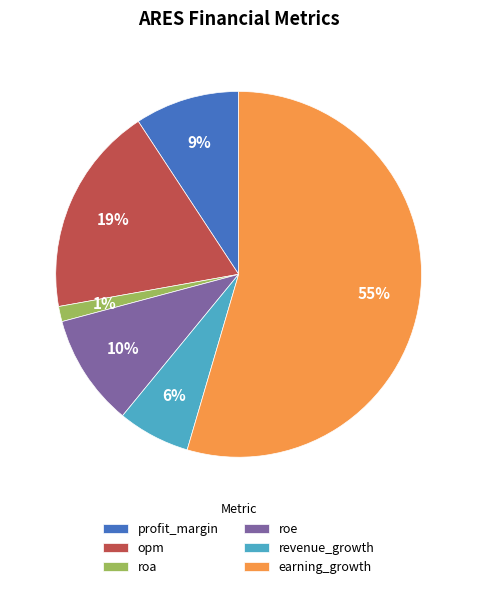

What is the ratio of the value at profit_margin to the value at opm?

0.5